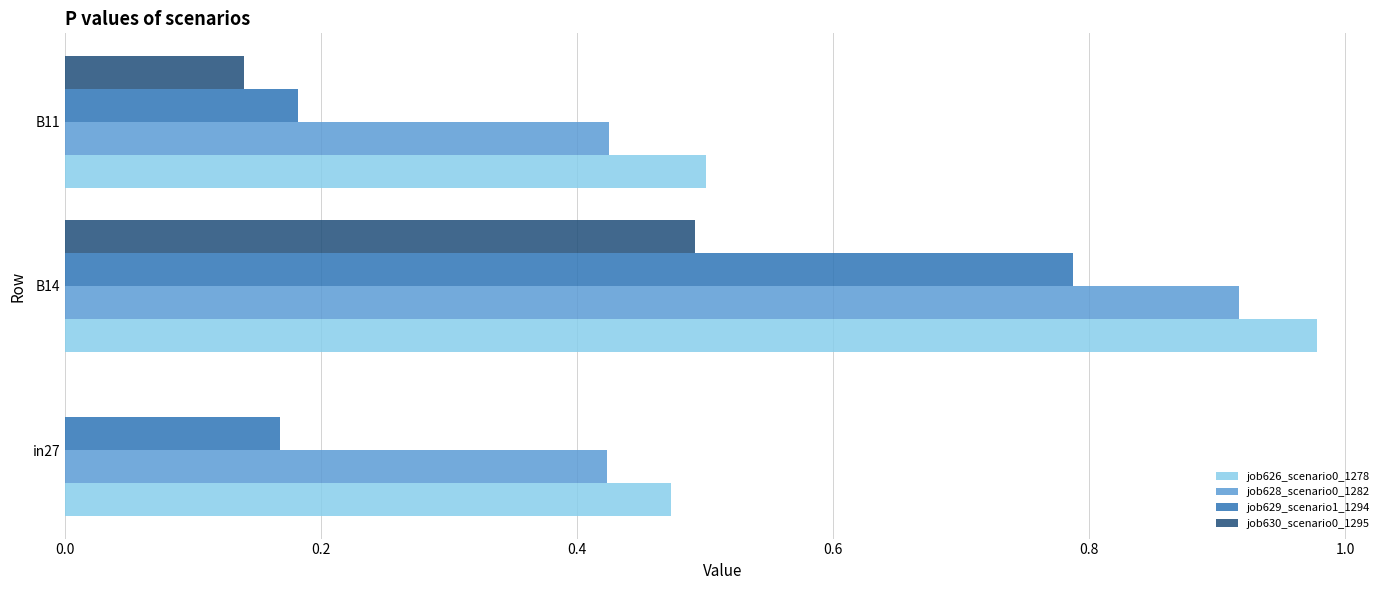

What is the sum of the job628_scenario0_1282 values at B14 and in27?

1.3